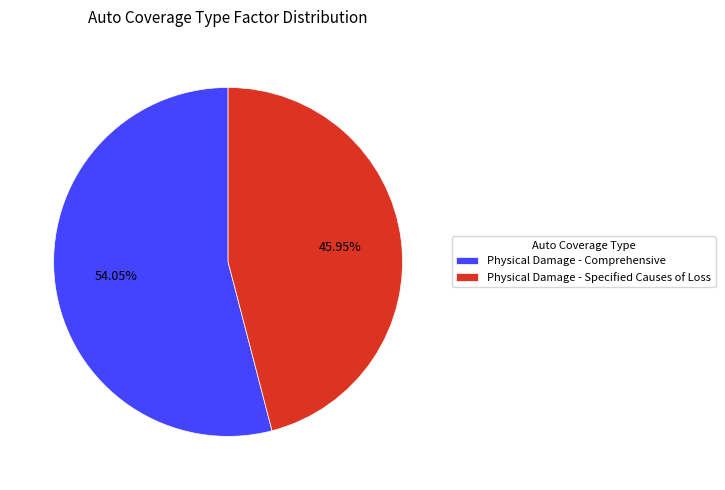

Which category has the smallest portion of the pie?

Physical Damage - Specified Causes of Loss